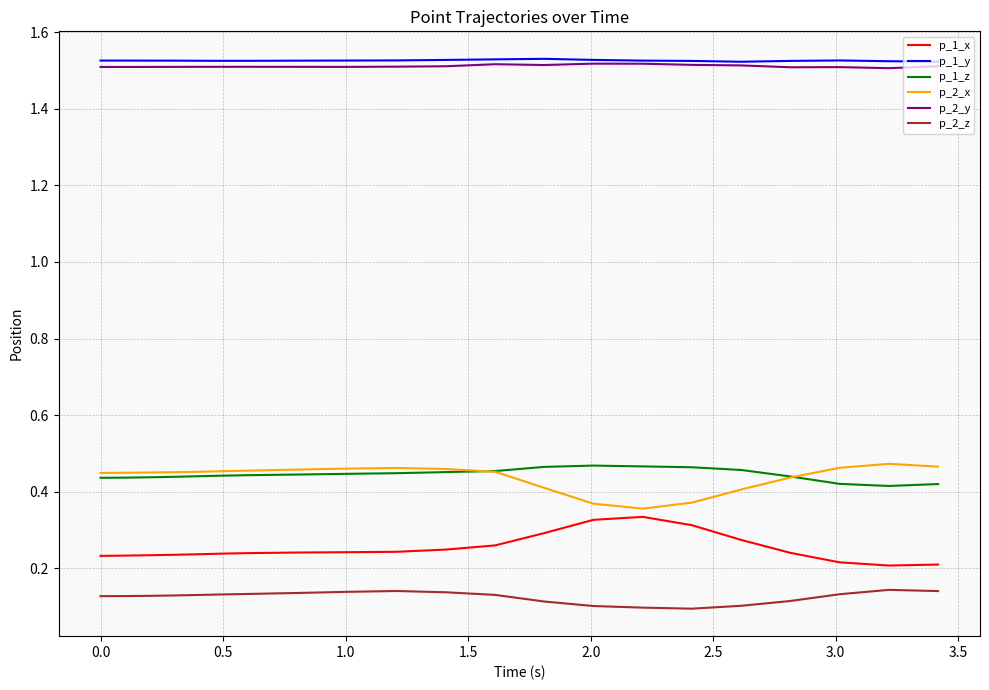

True or false: p_2_x and p_2_z intersect in this chart.

False